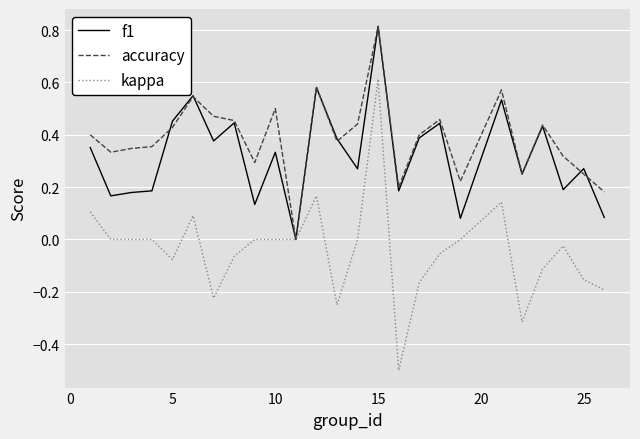

Which series has the largest total across all categories?

accuracy